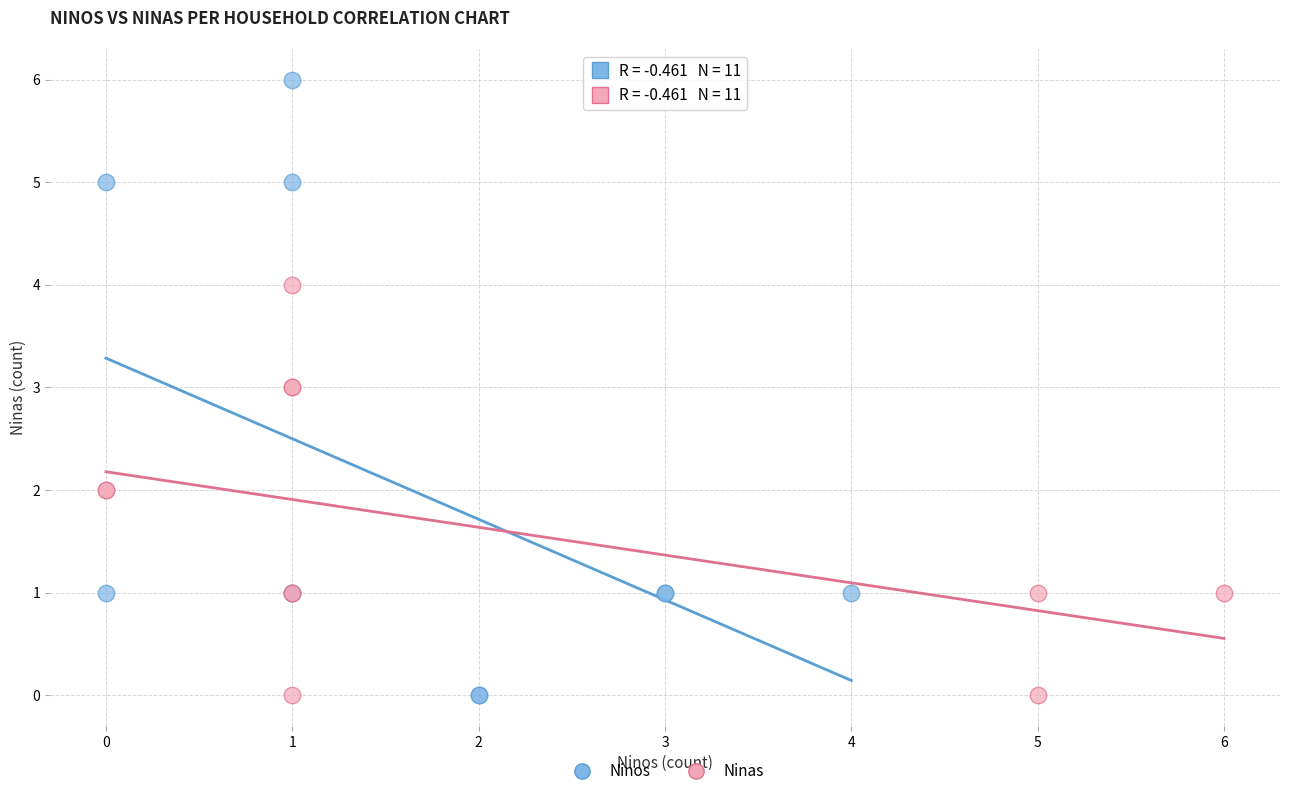

Which series contains the highest Y value?

Ninos